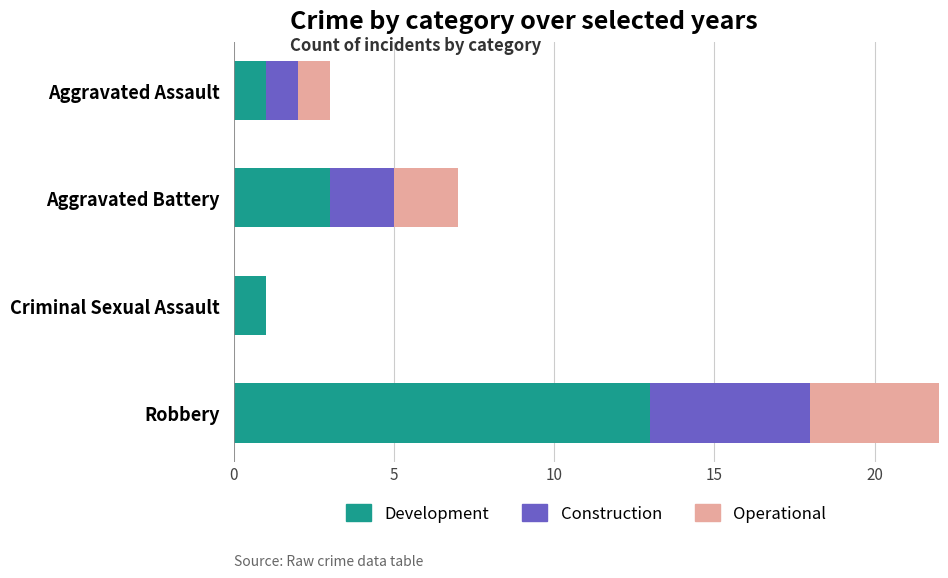

Is it true that Development equals 6 at Robbery?

False